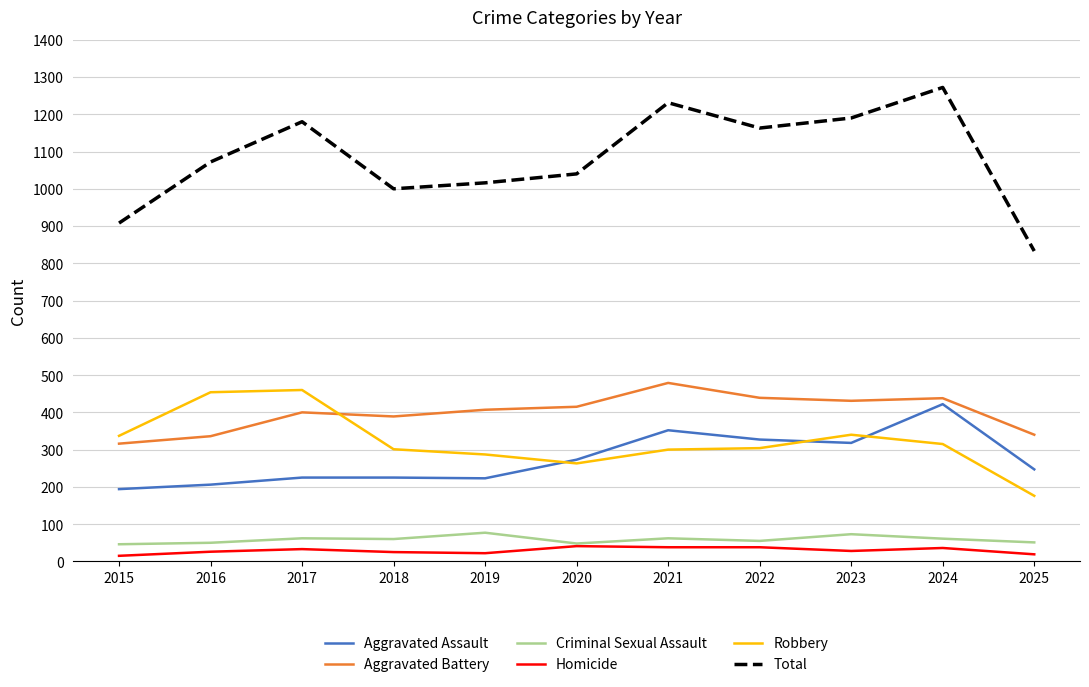

What is the sum of the Homicide values at 2022 and 2016?

64